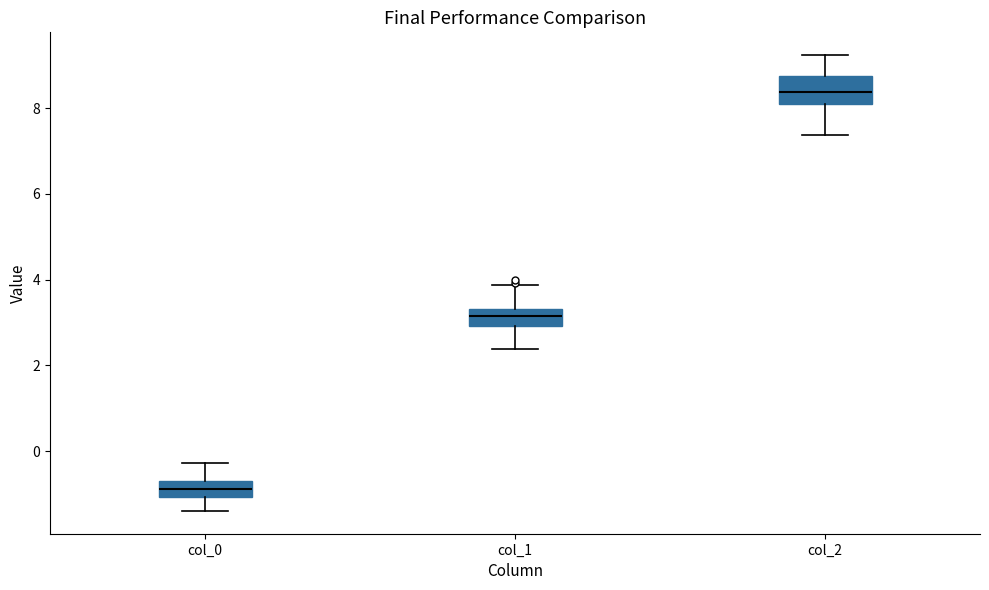

Where does the upper whisker of the box for col_1 end on the y-axis? The values are not printed on the chart, so give them approximately, as read against the axis.

3.8